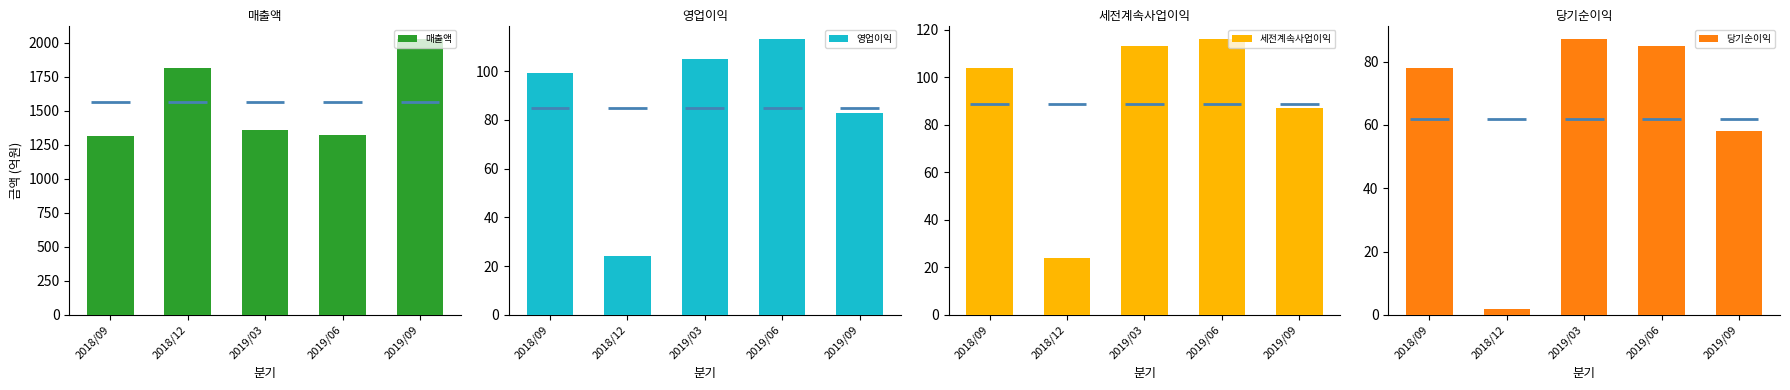

The value of 세전계속사업이익 at 2019/03 is 165. True or false?

False